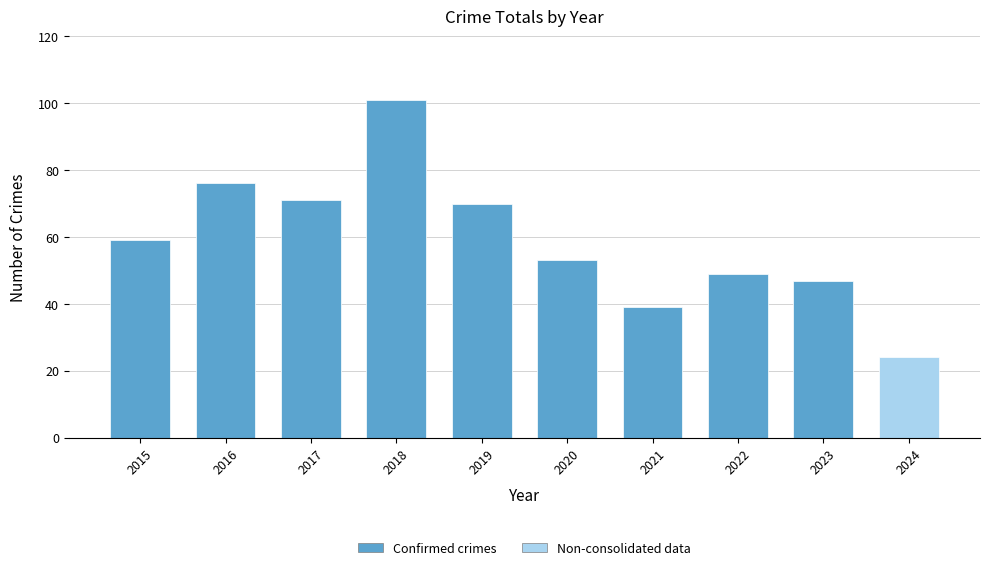

Rank the categories by value from highest to lowest.

2018, 2016, 2017, 2019, 2015, 2020, 2022, 2023, 2021